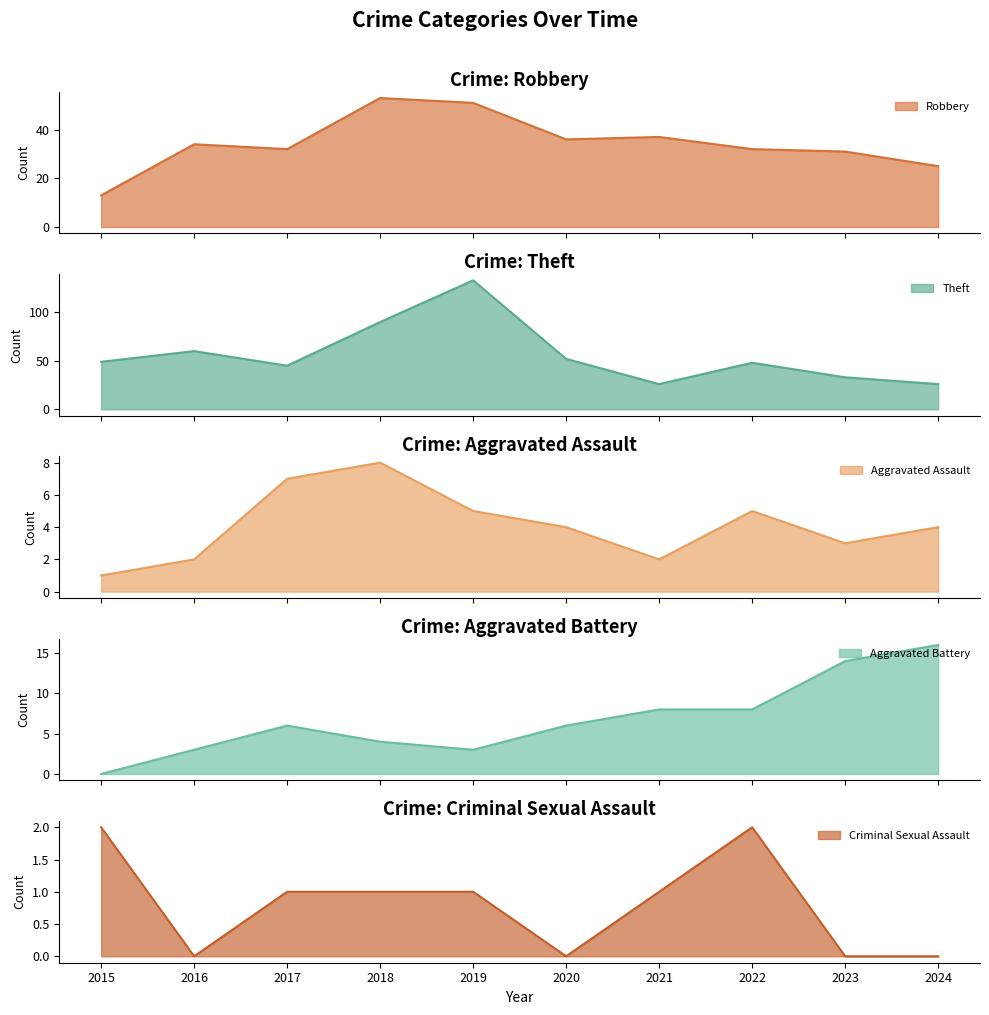

At which category is the sum across all series the highest?

2019